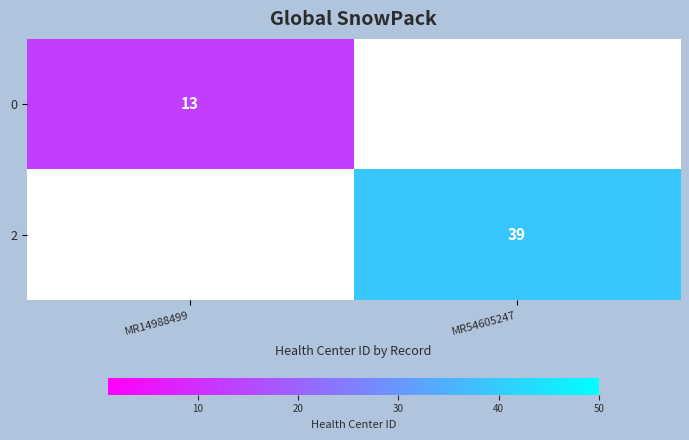

True or false: 2 has a value of 53 at MR54605247.

False